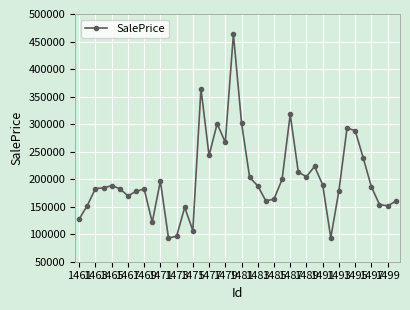

What is the maximum value shown in the chart?

463495.8